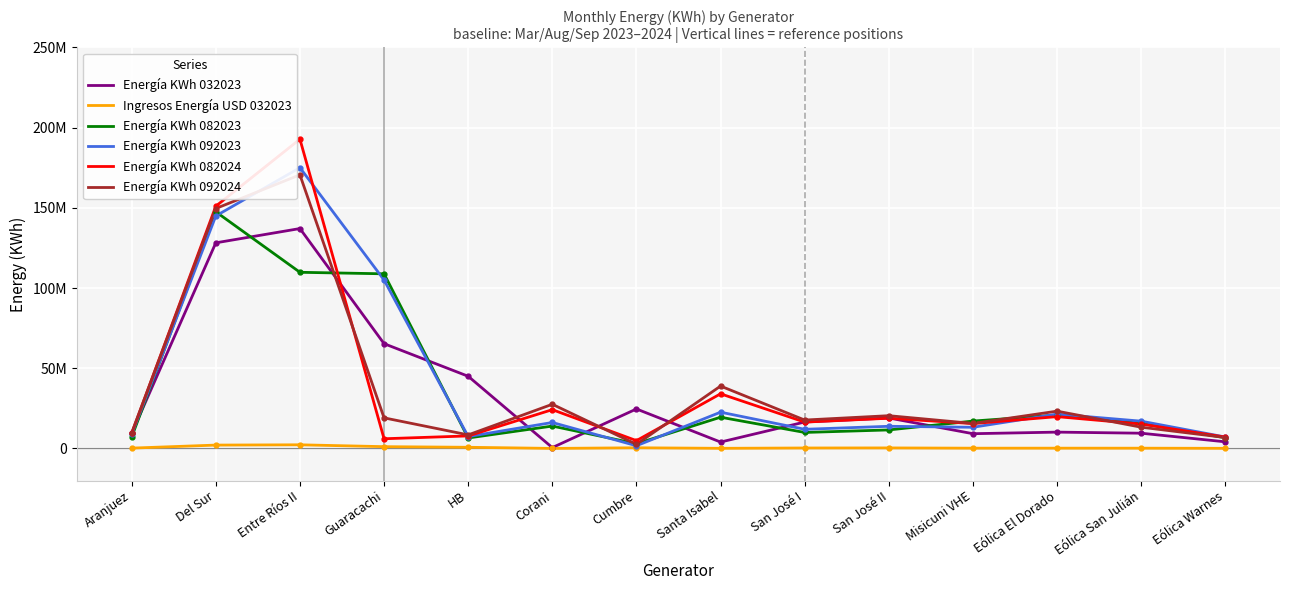

Reading left to right, what are all the values shown in this chart?

Energía KWh 032023: 9388624.0	128198539.0	137099552.0	65323660.0	44993237.0	520230.0	24609310.0	3974130.0	16465430.0	18977707.0	9183203.0	10168583.0	9491179.0	4121592.0
Ingresos Energía USD 032023: 195135.6	2082571.5	2259837.2	1101556.8	713750.9	11251.5	403907.7	71482.5	272569.2	314319.5	157385.7	164437.3	152077.7	66141.2
Energía KWh 082023: 7060342.0	147556492.0	109823732.0	108880540.0	6516280.0	13941152.0	2918283.0	19466010.0	9962024.0	11533881.0	17059608.0	20801617.0	15611360.0	6651623.0
Energía KWh 092023: 8796149.0	144957822.0	175064928.0	105015020.0	7396271.0	16174387.0	1672580.0	22604683.0	11930699.0	13804556.0	13194543.0	21401841.0	17001778.0	7112592.0
Energía KWh 082024: 9400428.0	151041132.0	192823889.0	6033958.0	7798056.0	24171519.0	4860275.0	34059462.0	16415115.0	18830053.0	15478058.0	19817271.0	15181588.0	7077520.0
Energía KWh 092024: 9707971.0	149599947.0	170590638.0	19067970.0	8443921.0	27532816.0	2555710.0	38885078.0	17696015.0	20417095.0	15577831.0	23241572.0	13240731.0	6795079.0